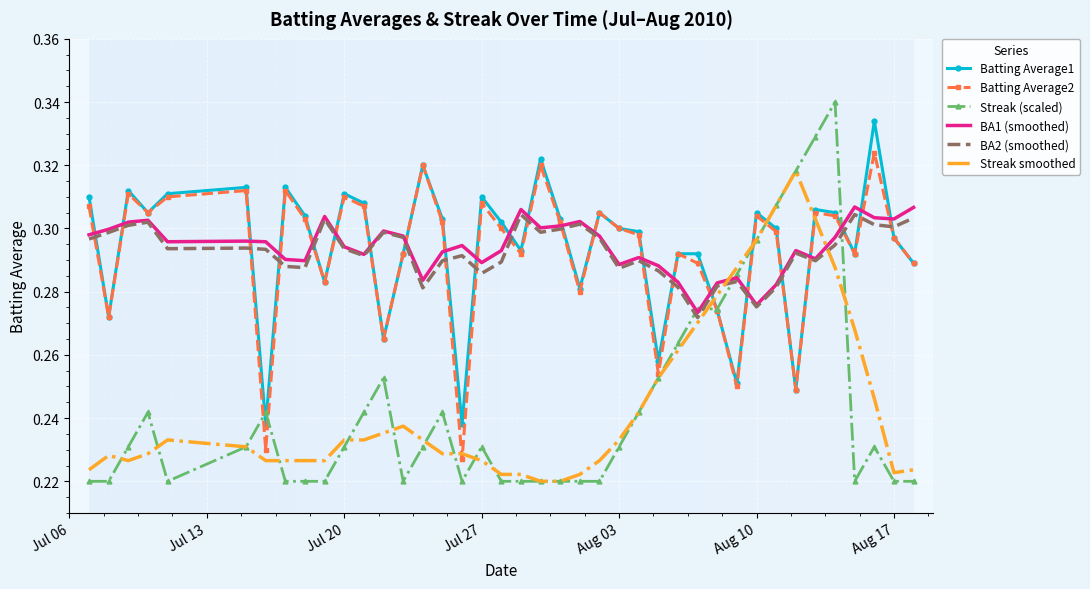

Which series has the largest range (max minus min)?

Streak (scaled)